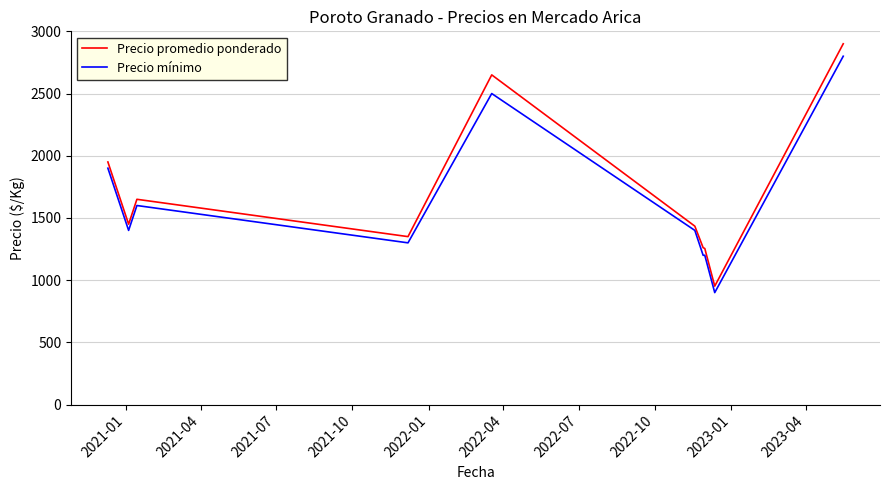

What is the minimum value for Precio mínimo?

900